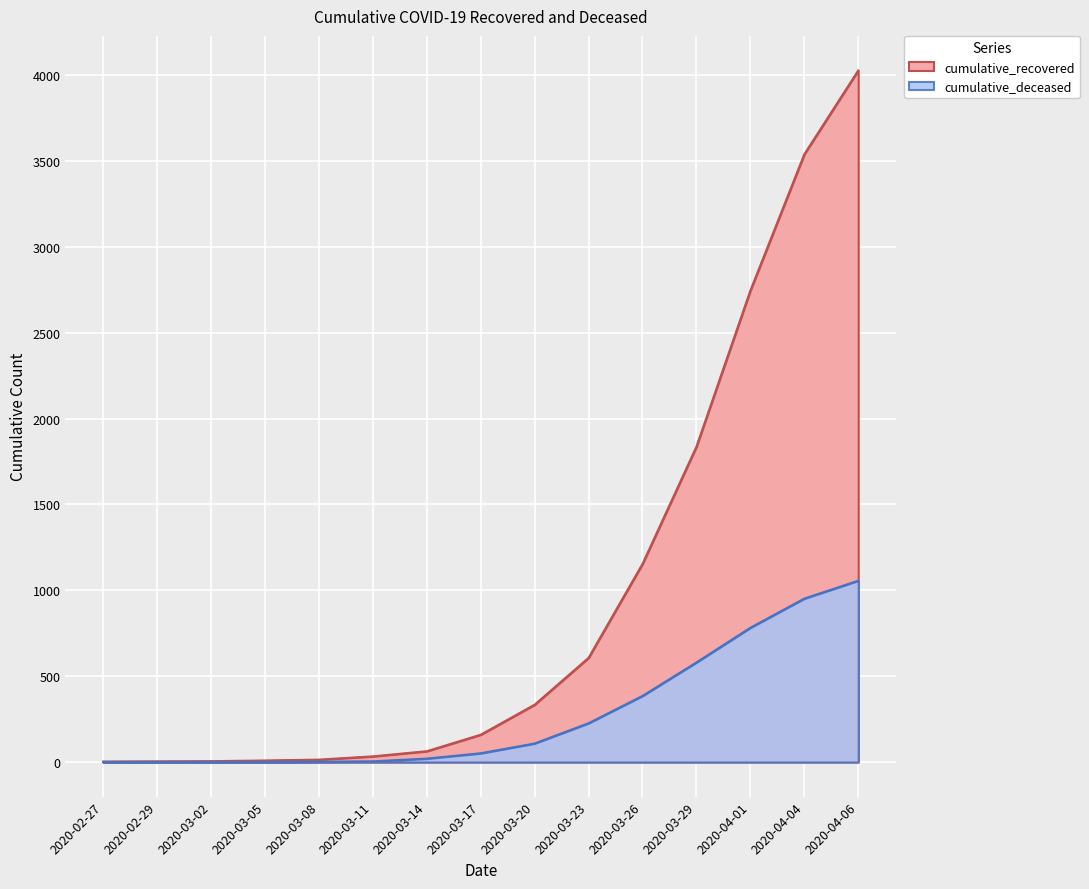

True or false: cumulative_deceased and cumulative_recovered intersect in this chart.

False